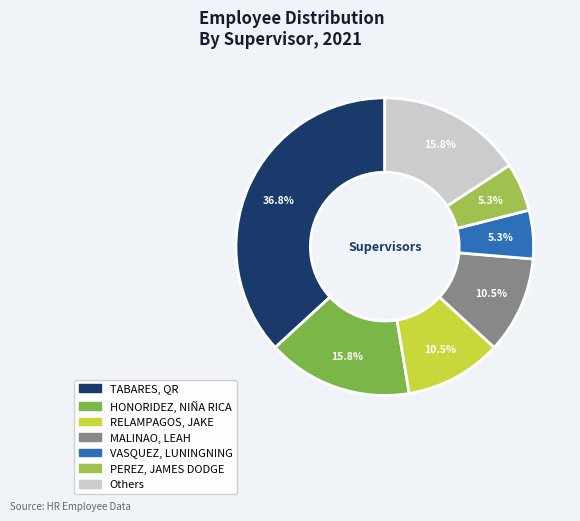

To the nearest percent, what is the average slice percentage?

14%